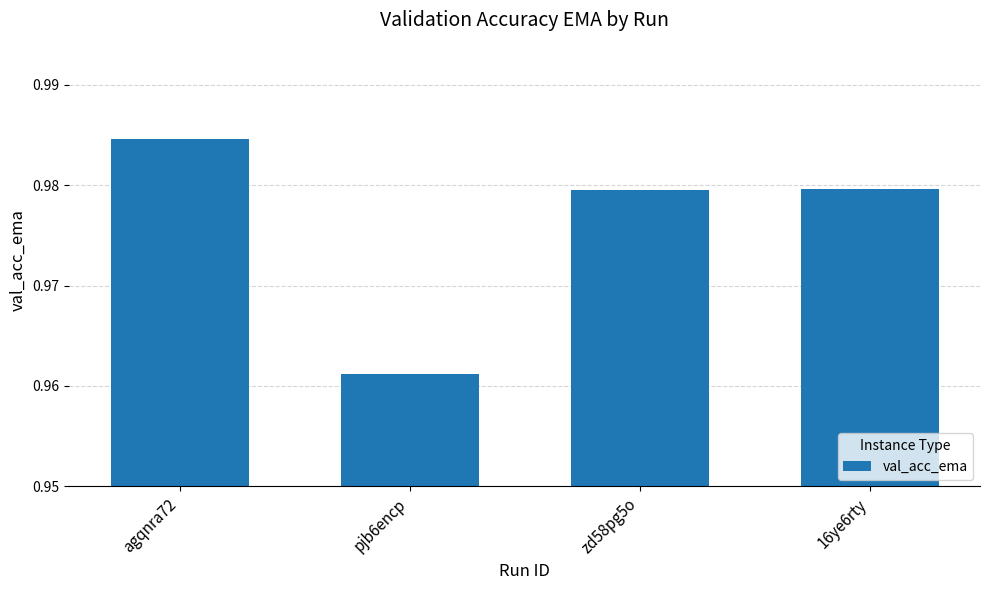

What is the label of the 3rd bar from the left?

zd58pg5o